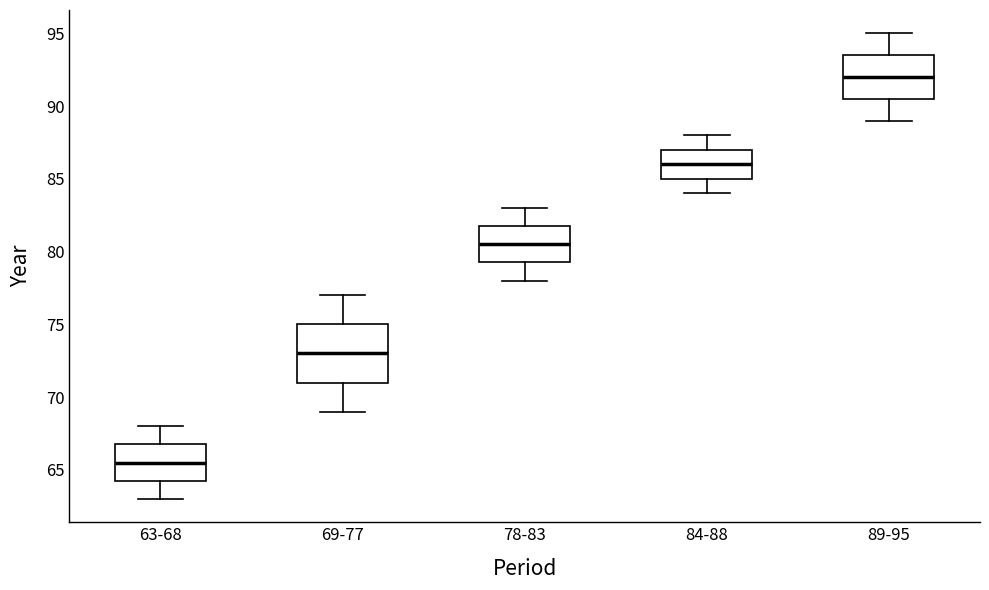

Which box's median line is the highest?

89-95